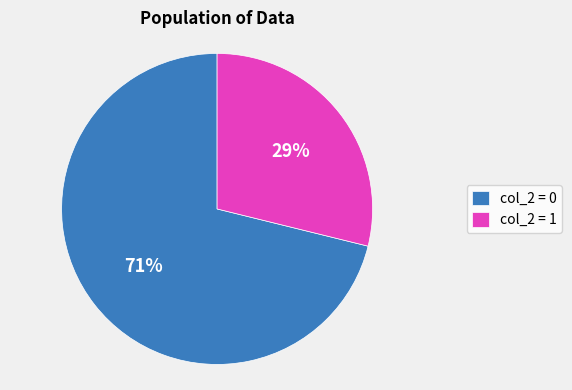

To the nearest percent, what is the average slice percentage?

50%